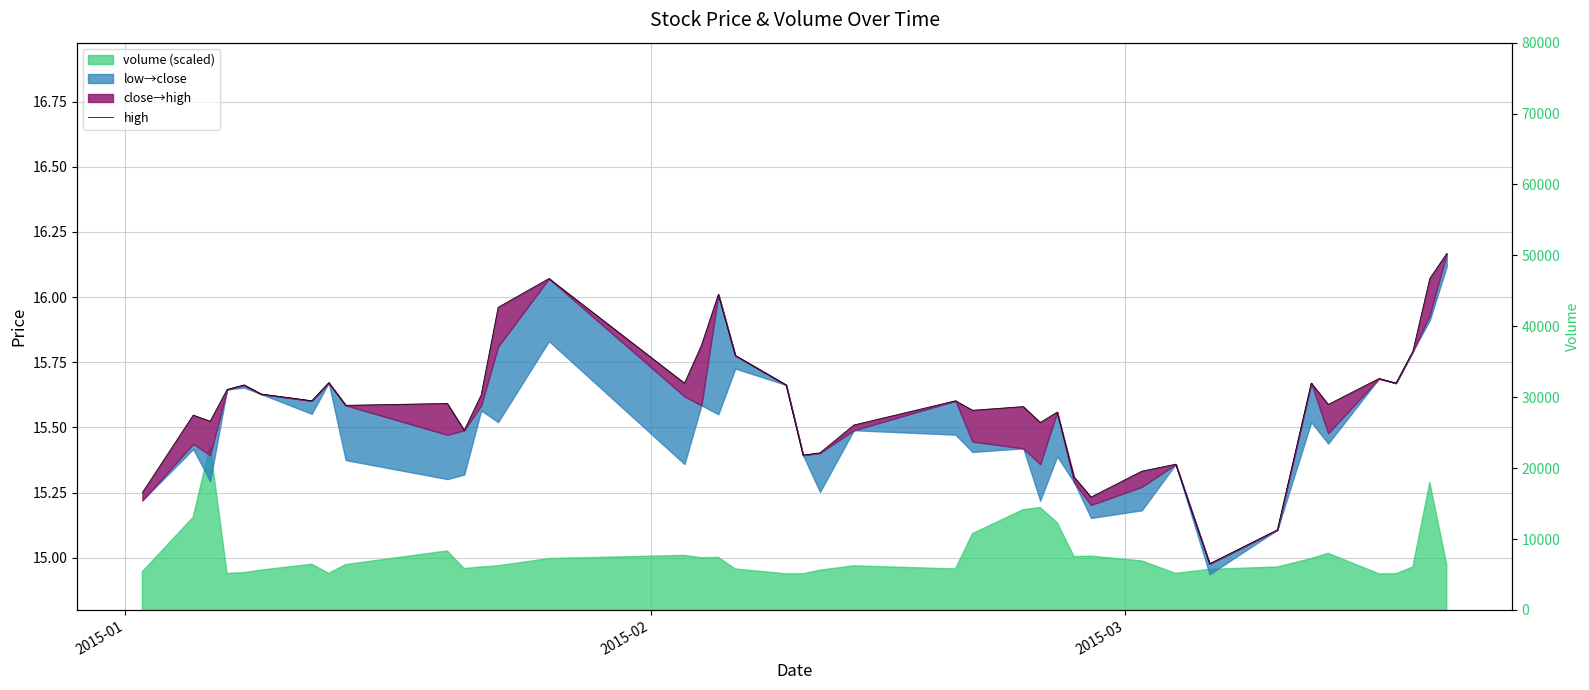

Reading left to right, transcribe all the data shown in this chart.

15.3	15.5	15.5	15.6	15.7	15.6	15.6	15.7	15.6	15.6	15.5	15.6	16.0	16.1	15.7	15.8	16.0	15.8	15.7	15.4	15.4	15.5	15.6	15.6	15.6	15.5	15.6	15.3	15.2	15.3	15.4	15.0	15.1	15.7	15.6	15.7	15.7	15.8	16.1	16.2